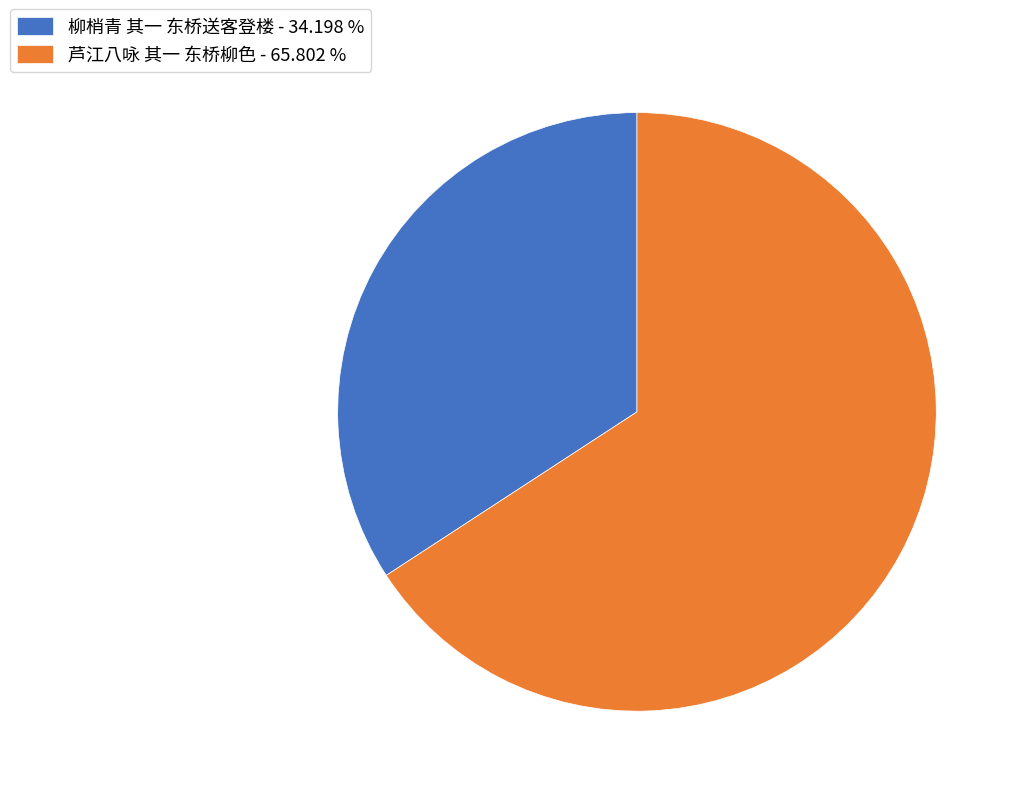

Approximately how many times larger is the value at 芦江八咏 其一 东桥柳色 - 65.802 % compared to 柳梢青 其一 东桥送客登楼 - 34.198 %?

1.9